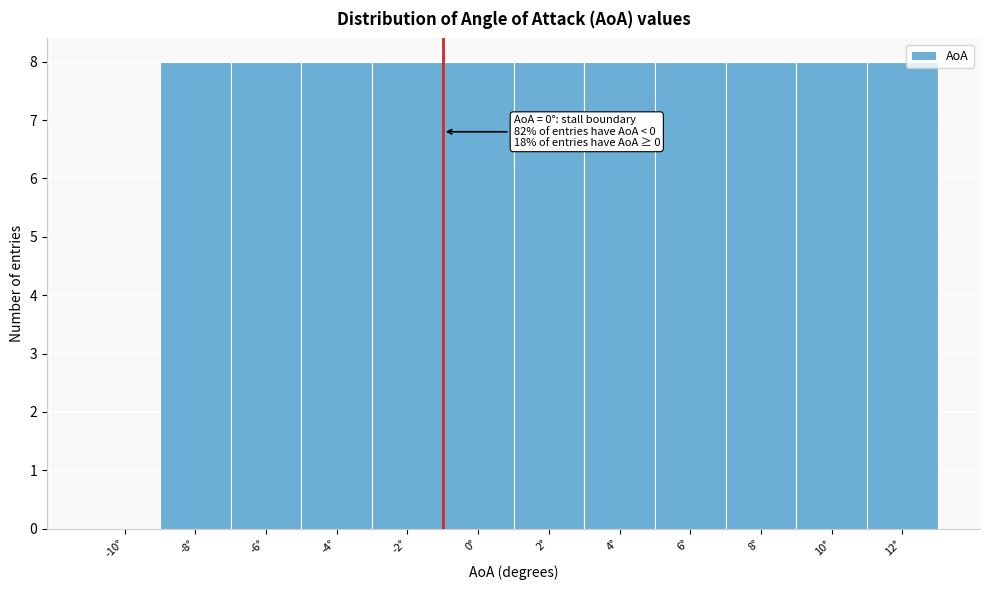

Reading left to right, what are all the values shown in this chart?

-10°=0	-8°=8	-6°=8	-4°=8	-2°=8	0°=8	2°=8	4°=8	6°=8	8°=8	10°=8	12°=8